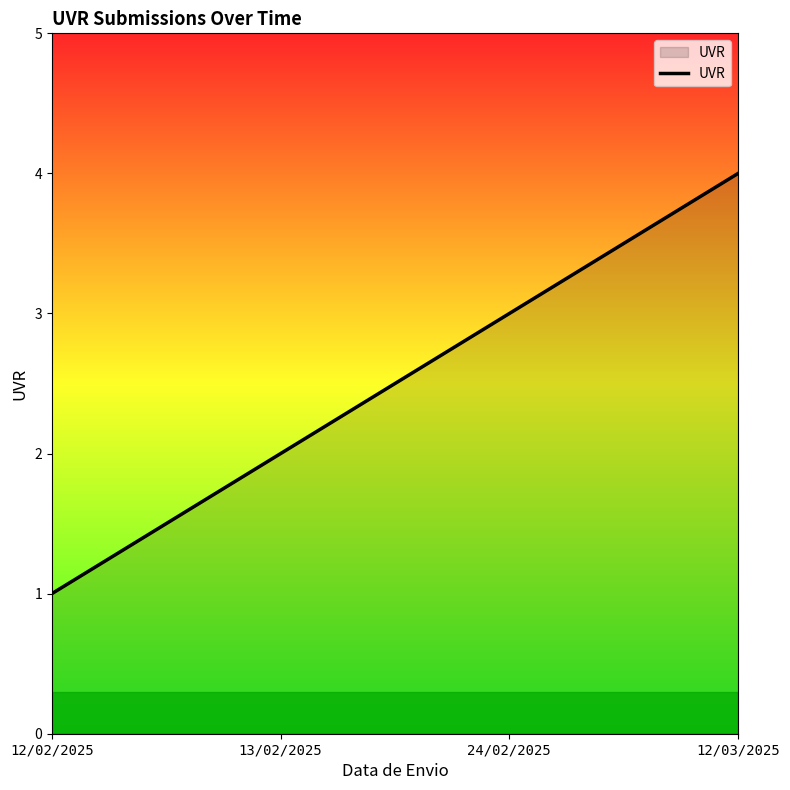

List the labels in order of value, largest first.

12/03/2025, 24/02/2025, 13/02/2025, 12/02/2025